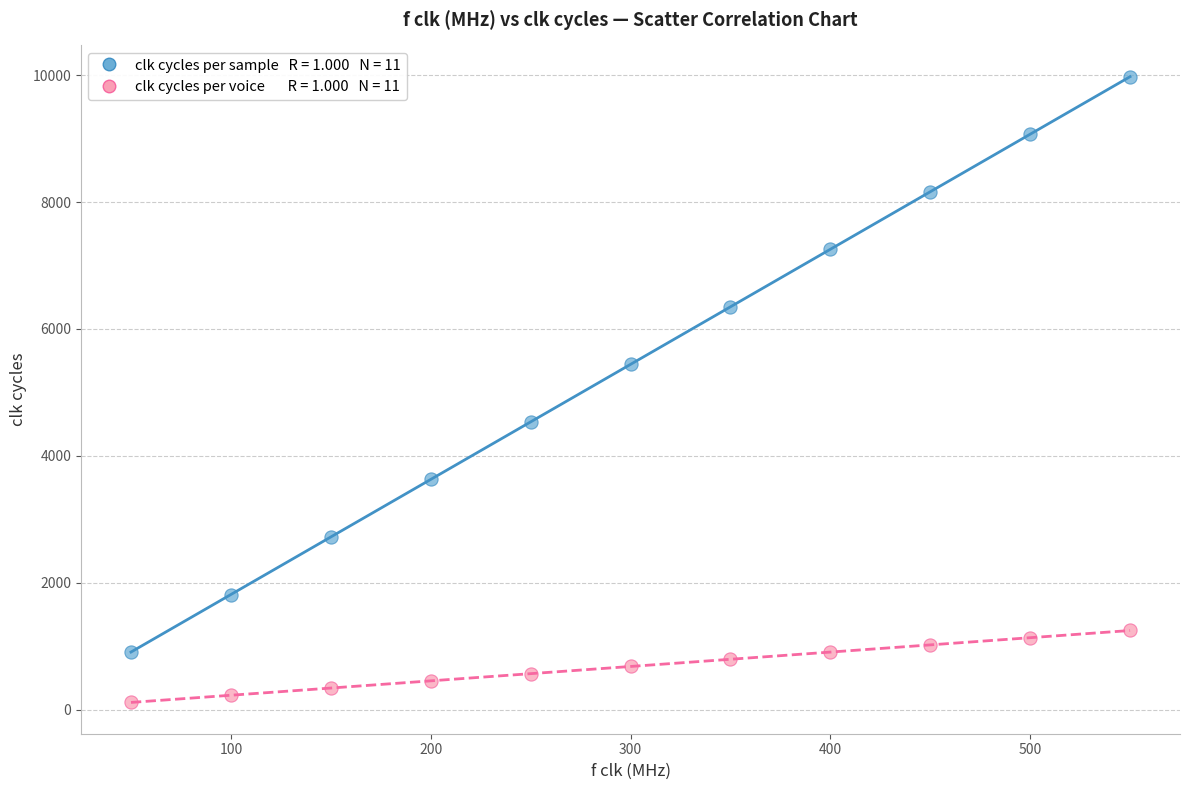

Across all series, what Y value is closest to 5045?

5442